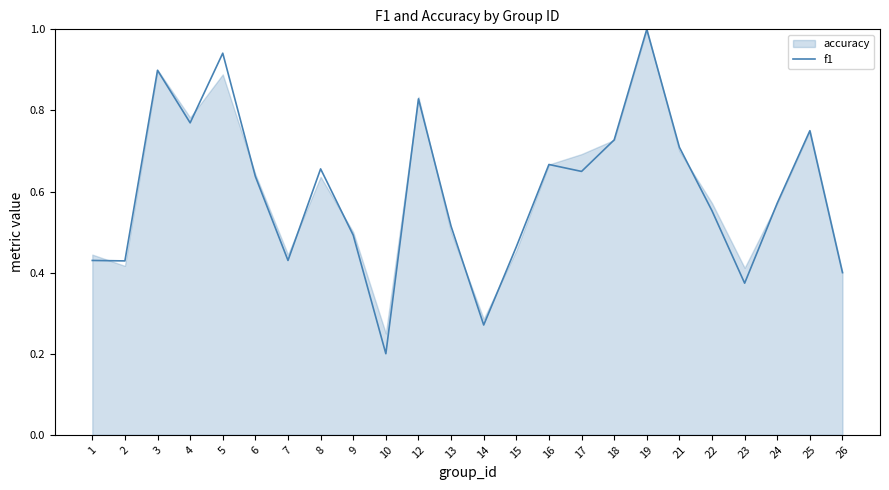

The value of f1 at 10 is 0.3. True or false?

False